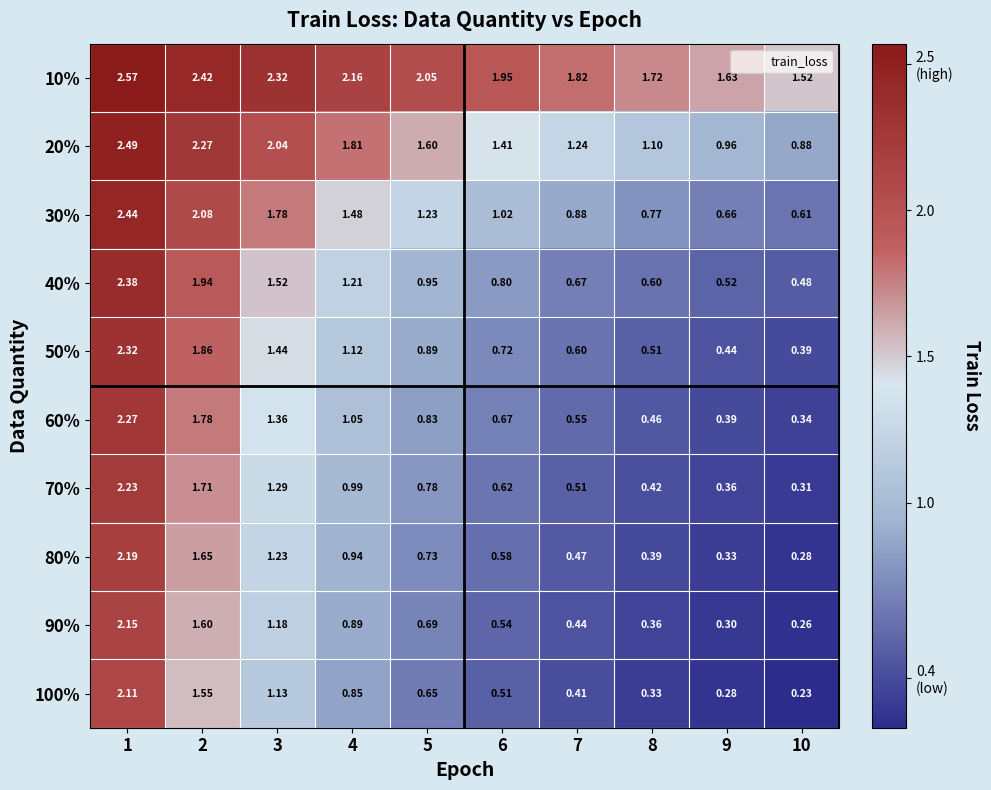

At which category is the sum across all series the highest?

1